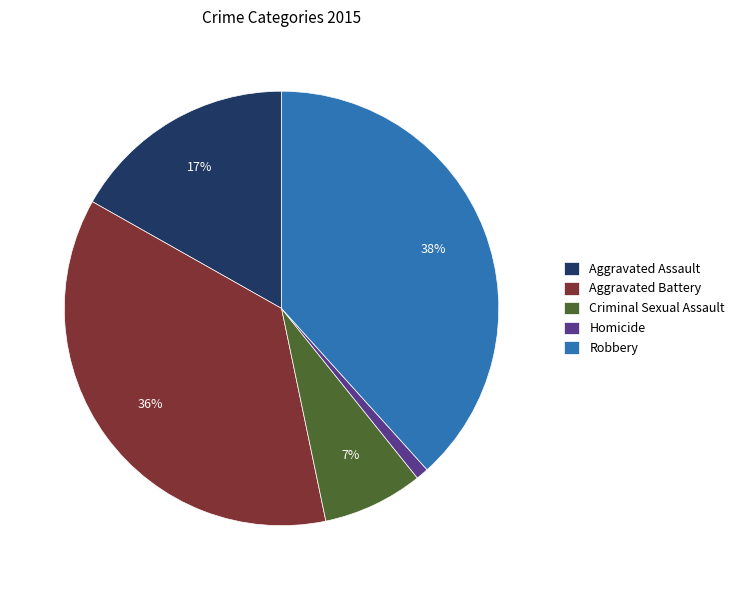

To the nearest percent, what percentage of the pie is Robbery?

38%